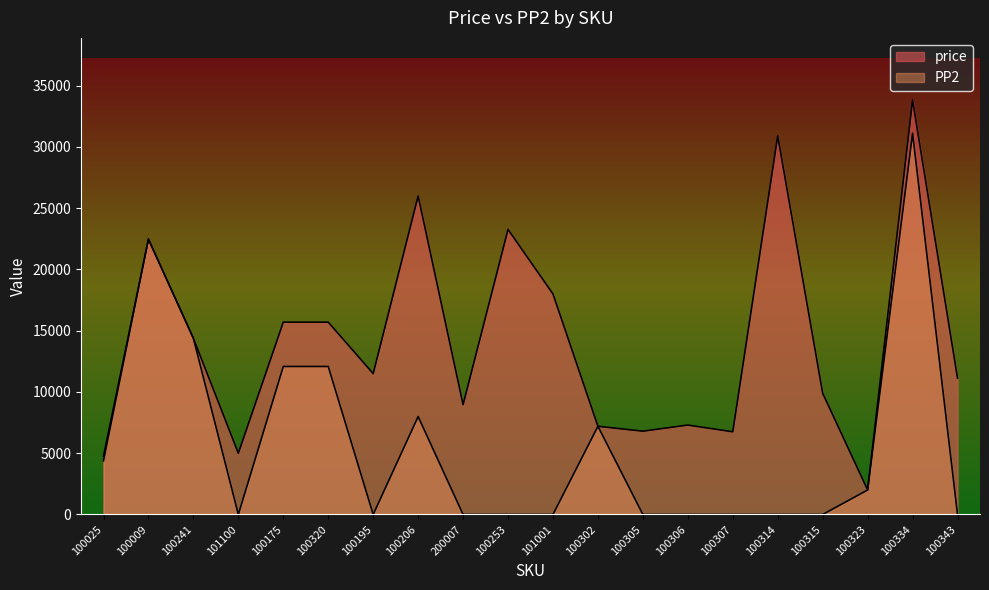

What is the spread (max minus min) of values at 101100?

5000